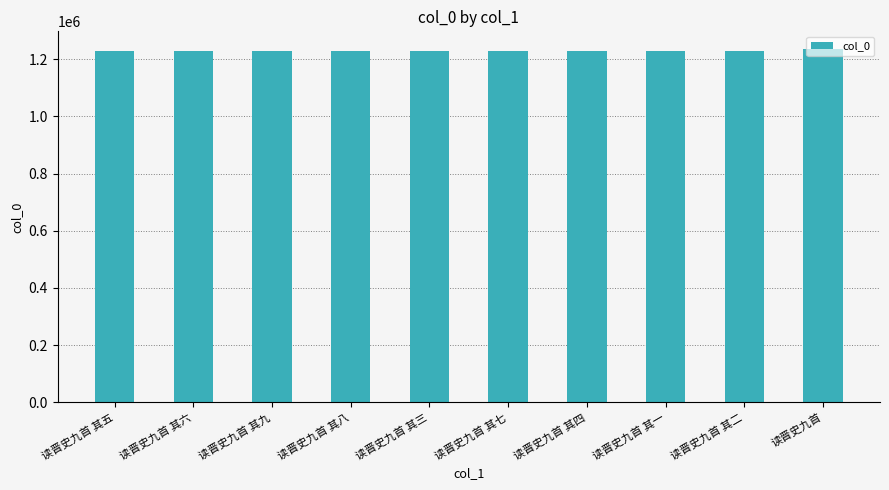

The chart shows a value of 505685 at 读晋史九首 其四. True or false?

False